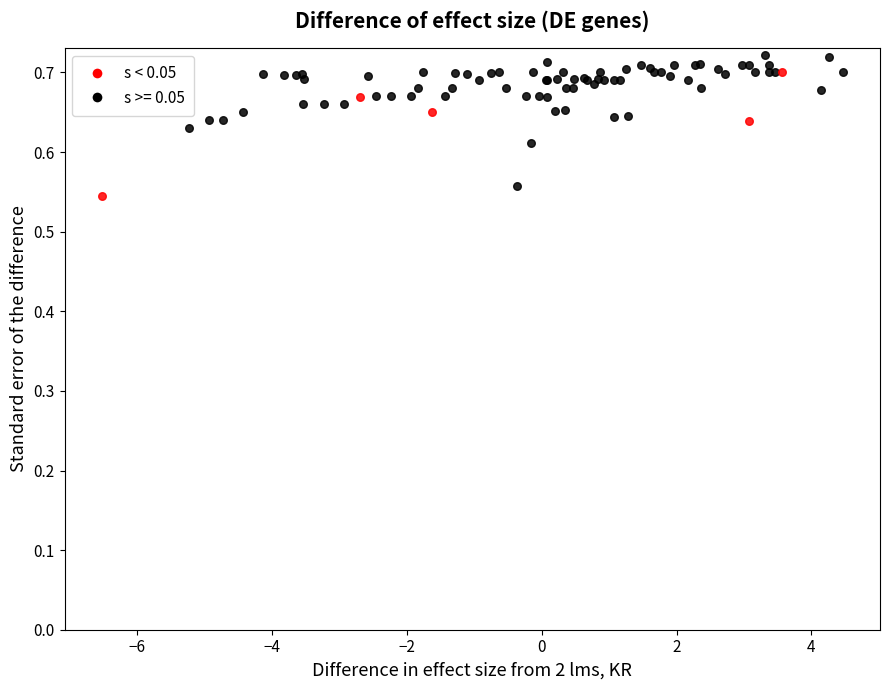

Which series has the largest Y range (max minus min)?

s >= 0.05